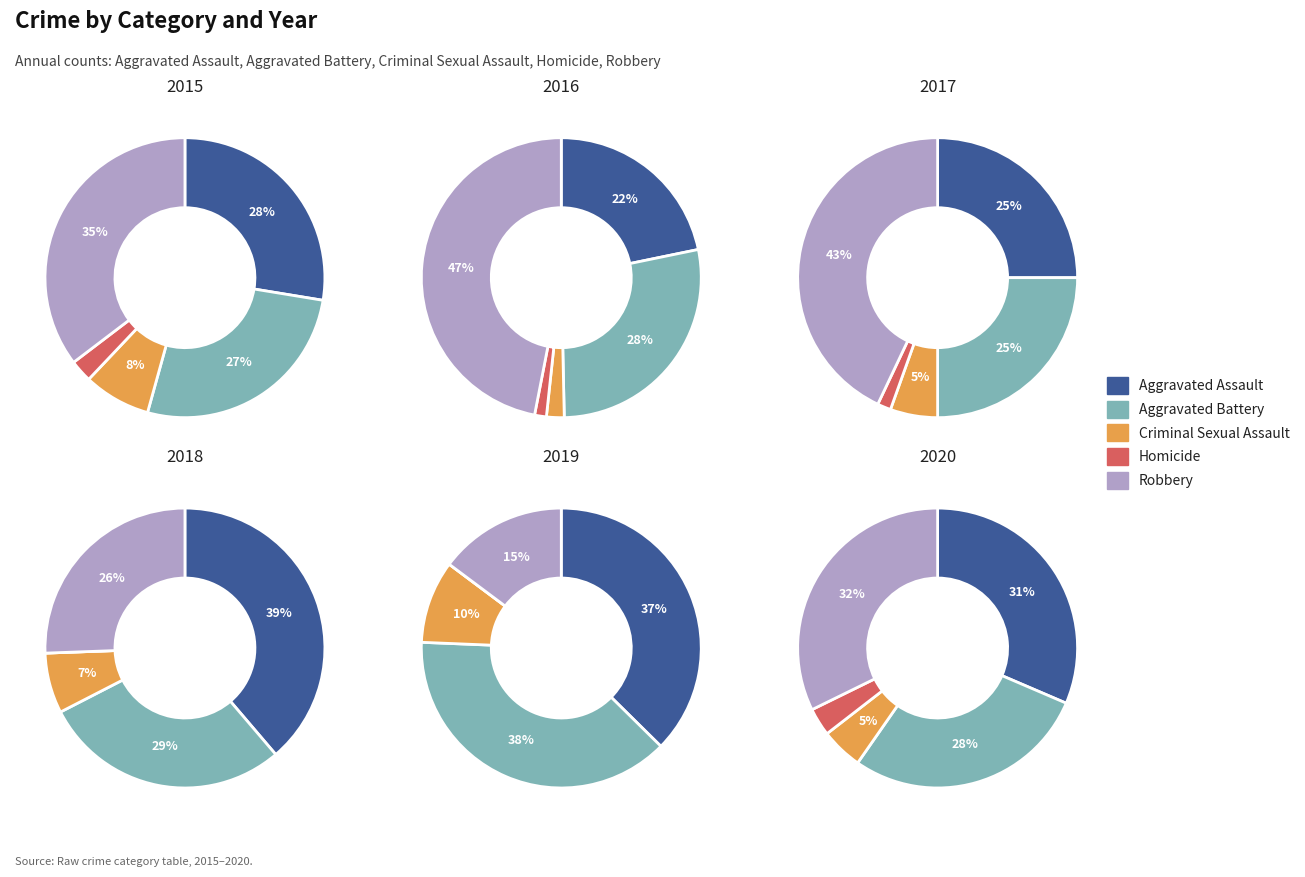

What is the largest slice in the pie chart?

2016